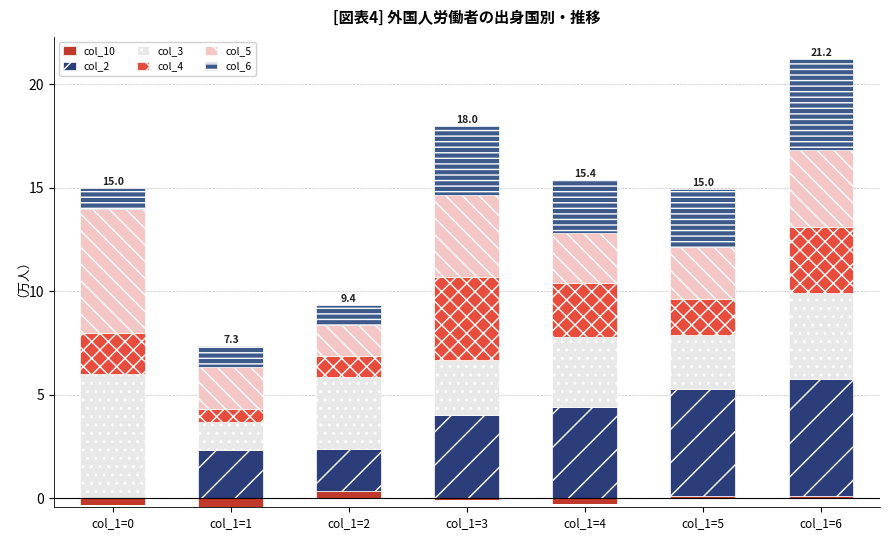

How many bars are there in total?

42